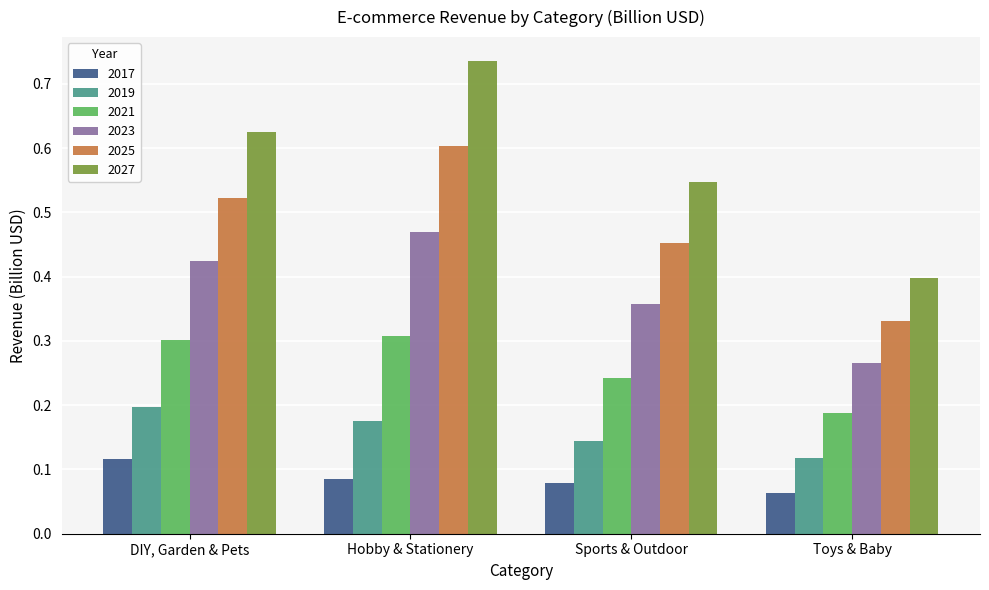

The 2017 series shows 0.2 at DIY, Garden & Pets. True or false?

False